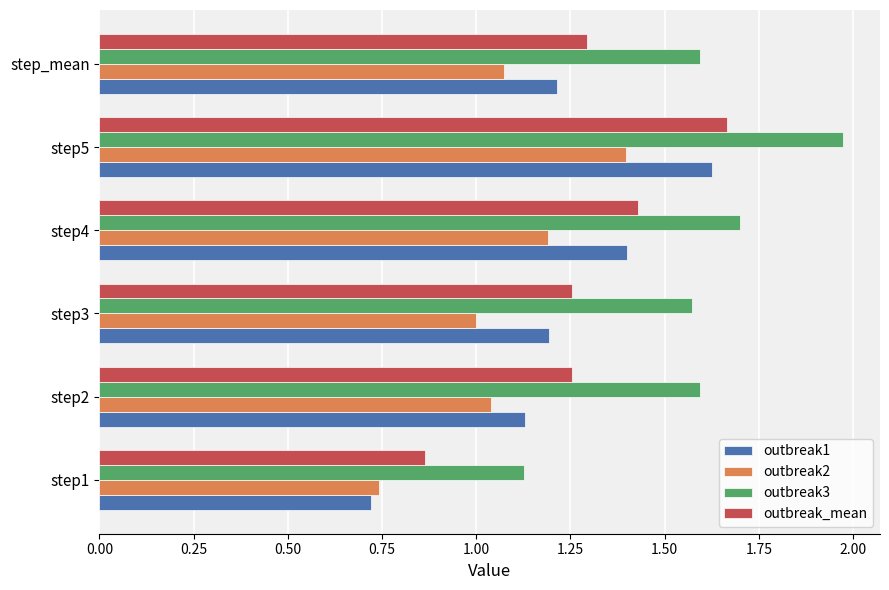

What is the sum of all outbreak3 values?

9.6